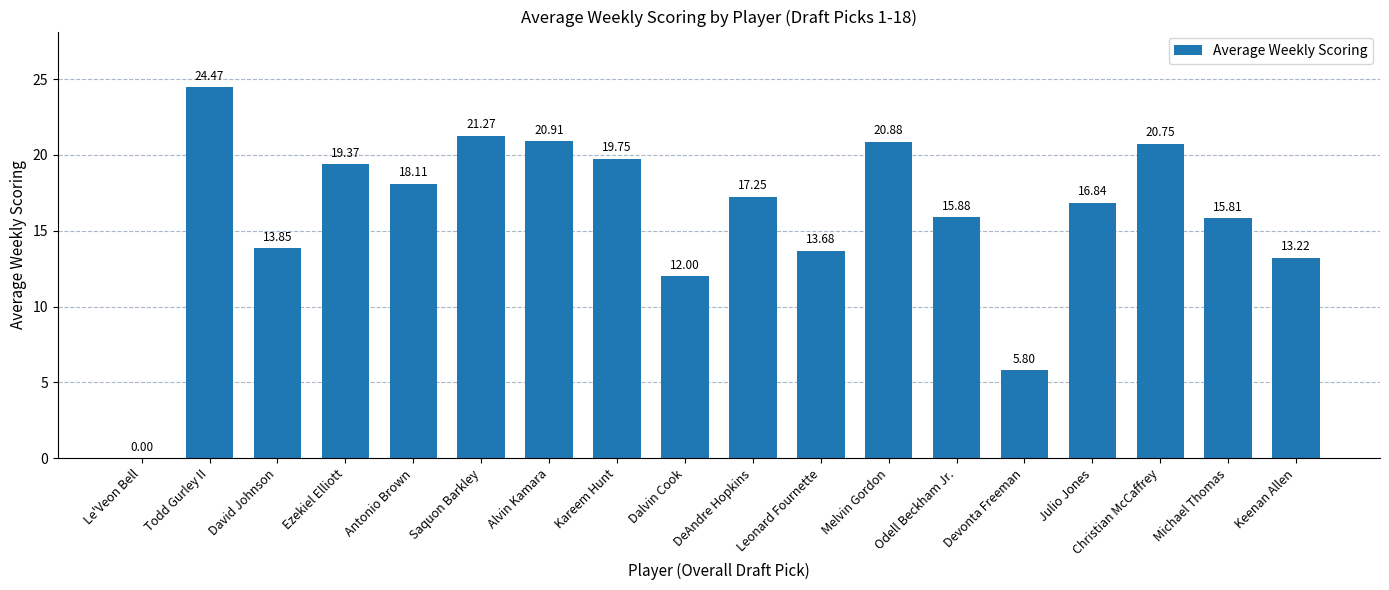

Between David Johnson and Todd Gurley II, which is larger?

Todd Gurley II